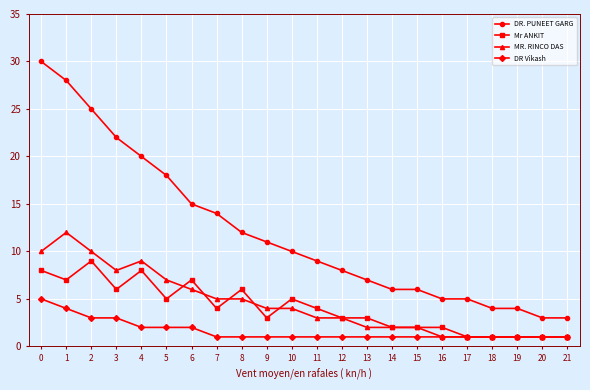

What is the spread (max minus min) of values at 1?

24